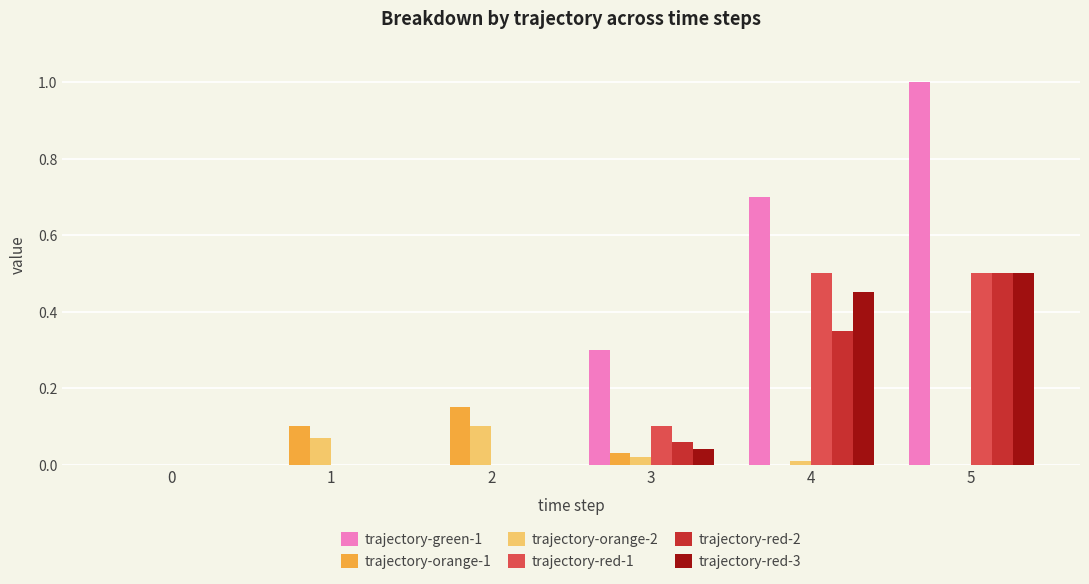

What is the sum of all trajectory-red-2 values?

0.9